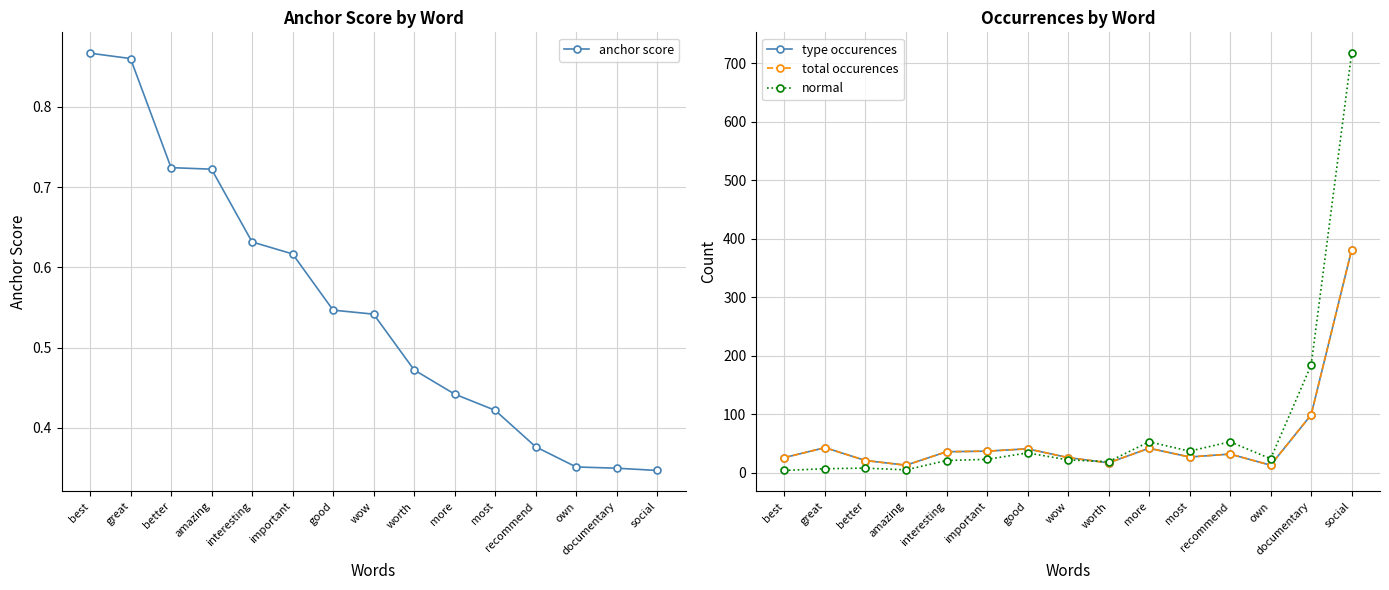

What is the difference between the maximum and minimum values in the total occurences series?

368.0